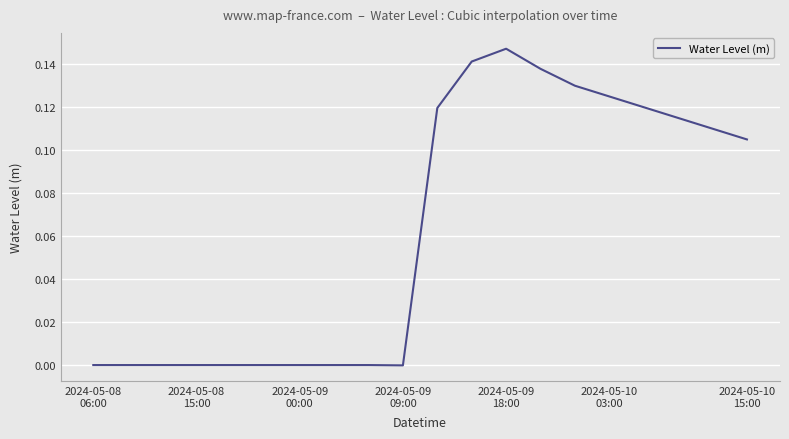

How many lines are shown in the chart?

1